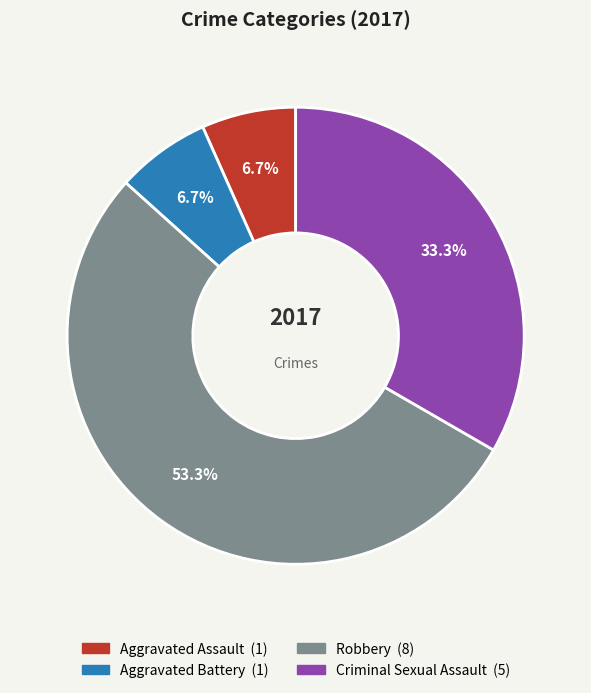

How many segments does this pie chart have?

4